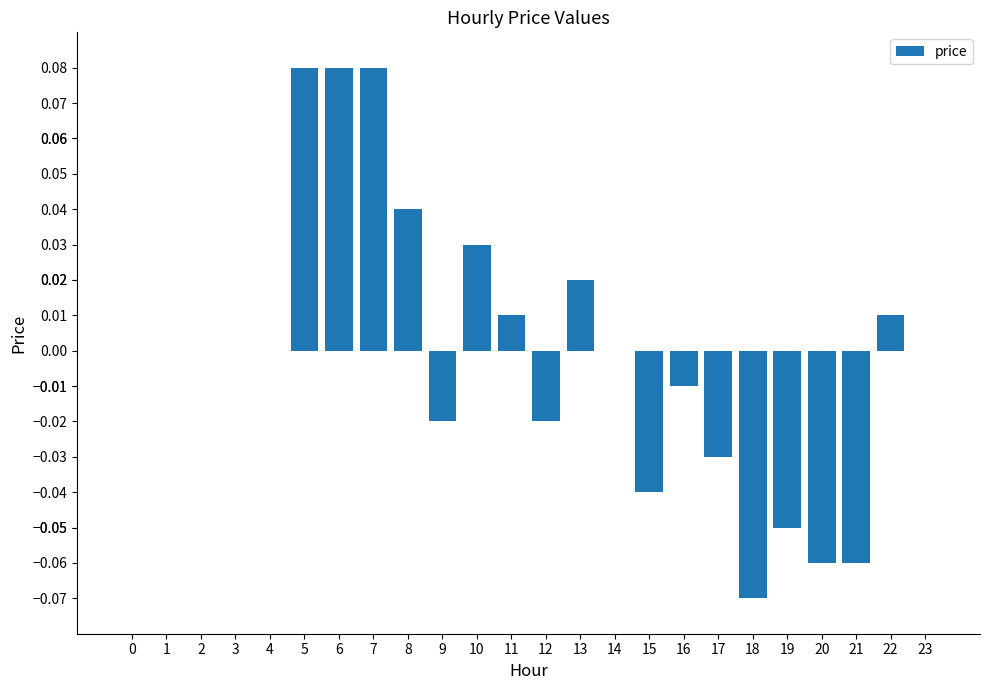

The chart shows a value of 0.0 at 8. True or false?

True